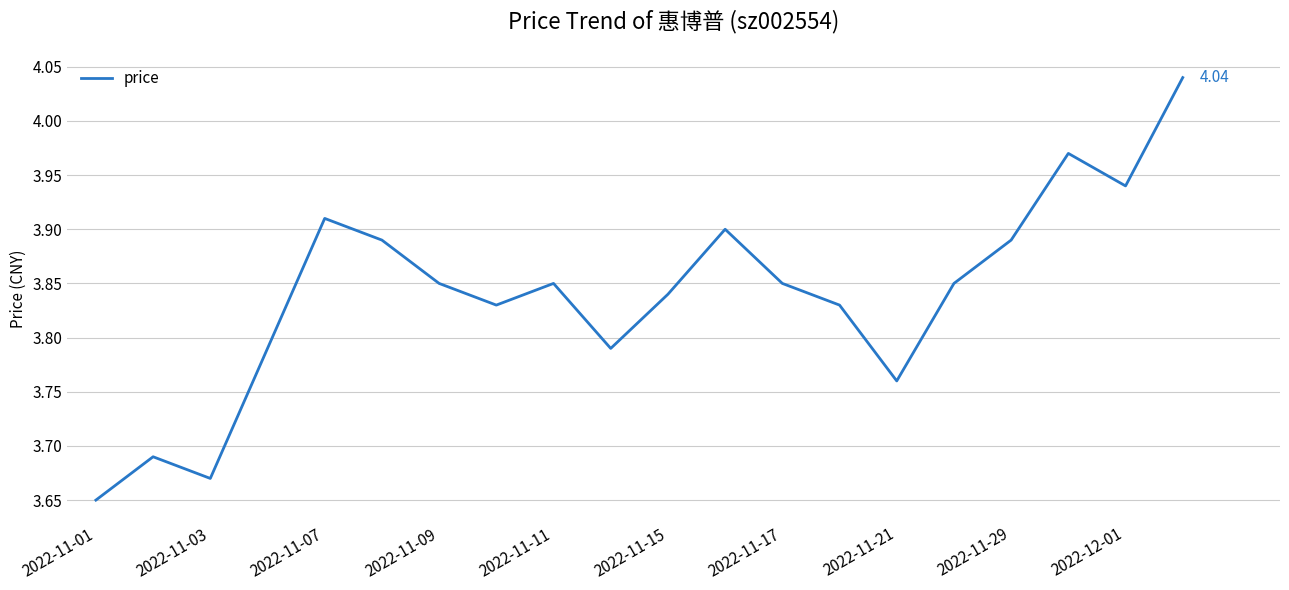

What is the difference between the maximum and minimum values?

0.4